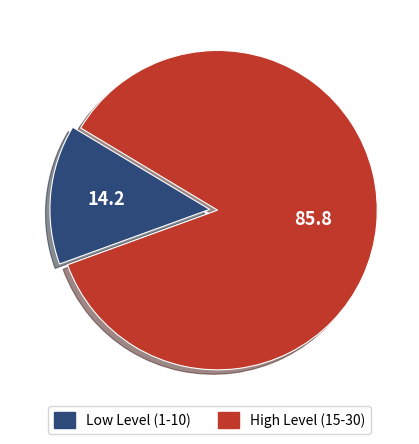

Does any single category account for the majority?

Yes